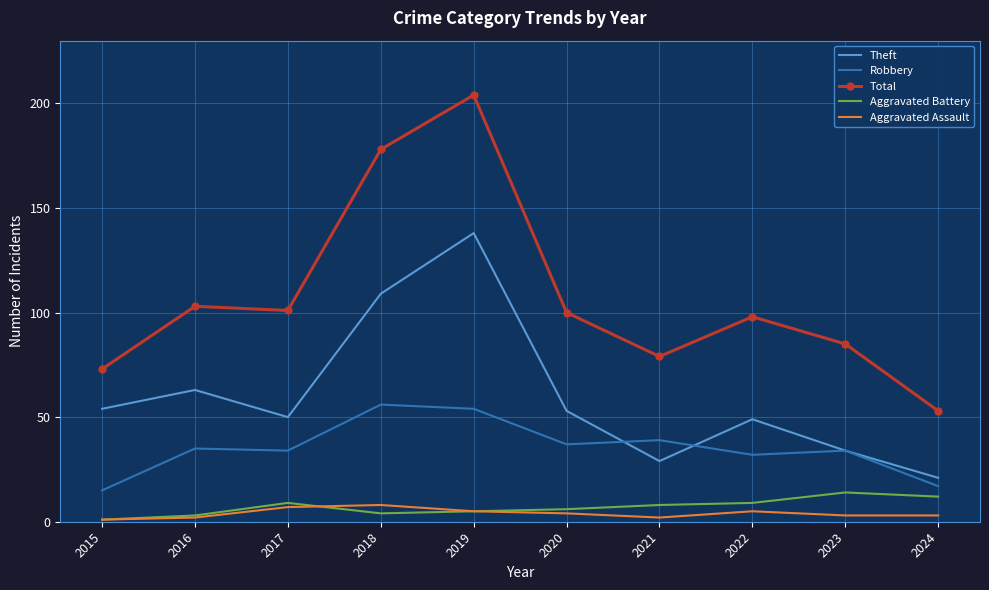

Which series has the largest total across all categories?

Total